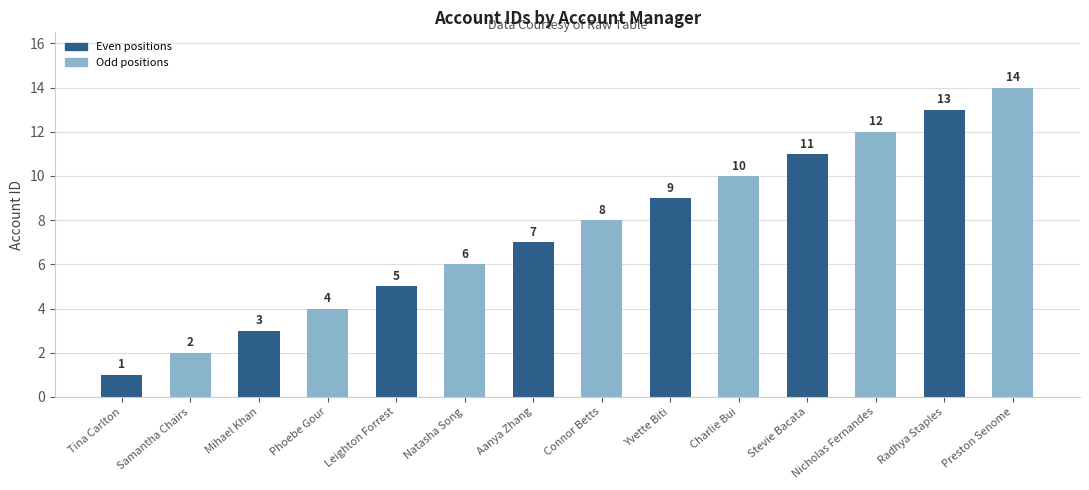

What is the approximate value at Nicholas Fernandes?

12